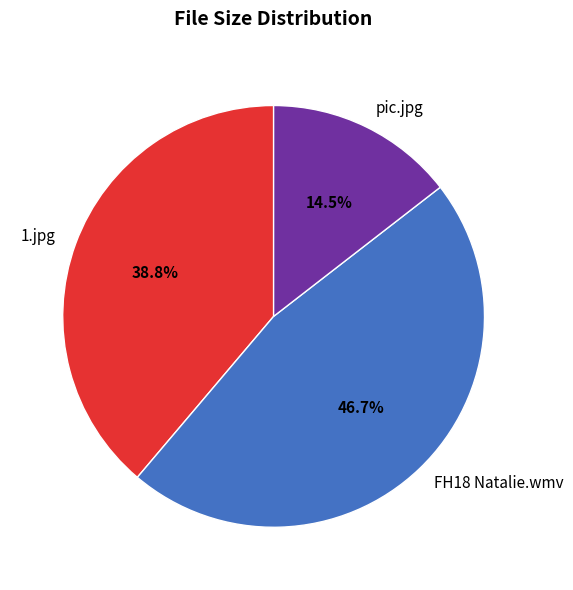

Is the sum of 1.jpg and pic.jpg greater than half?

Yes